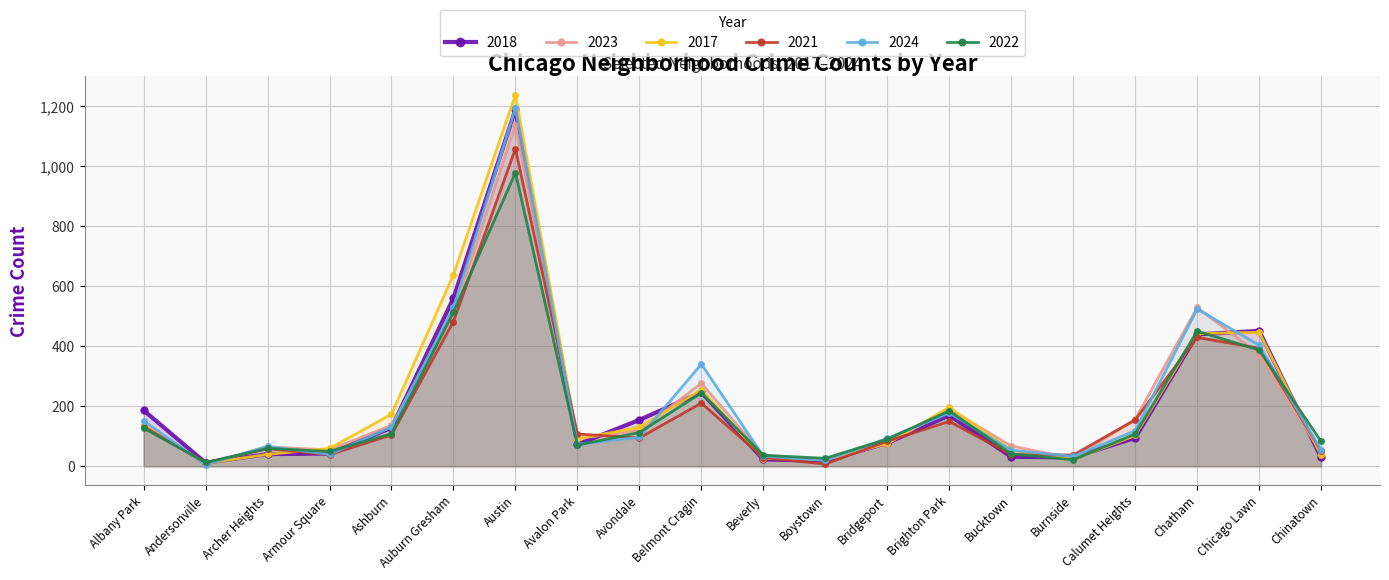

Between Brighton Park and Ashburn, which is larger?

Brighton Park